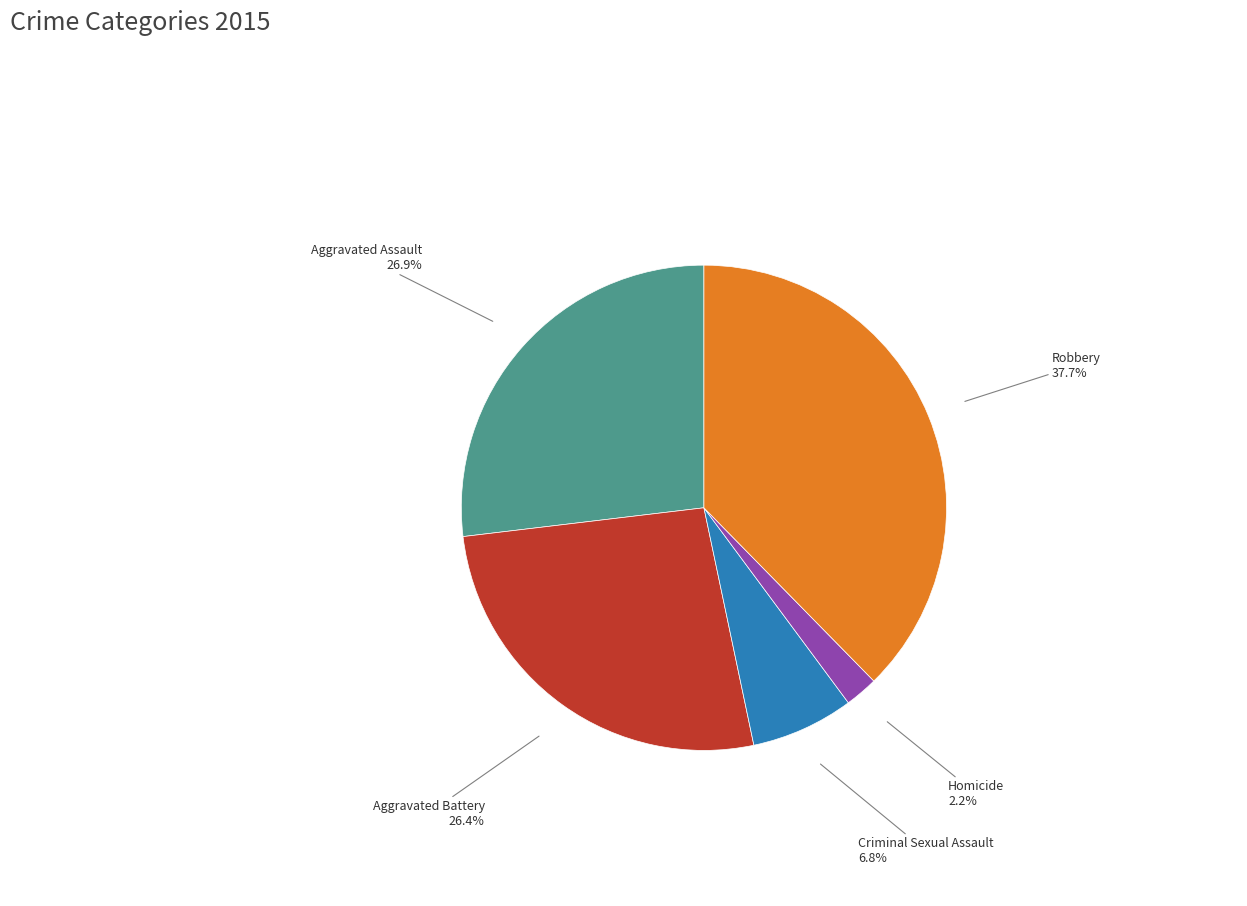

How many slices are in this pie chart?

5